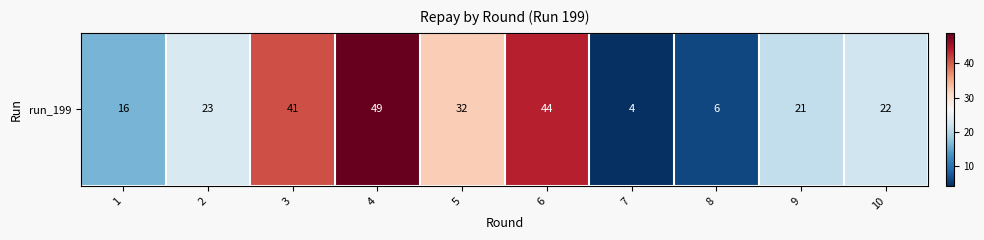

What is the sum of the values at 5 and 4?

81